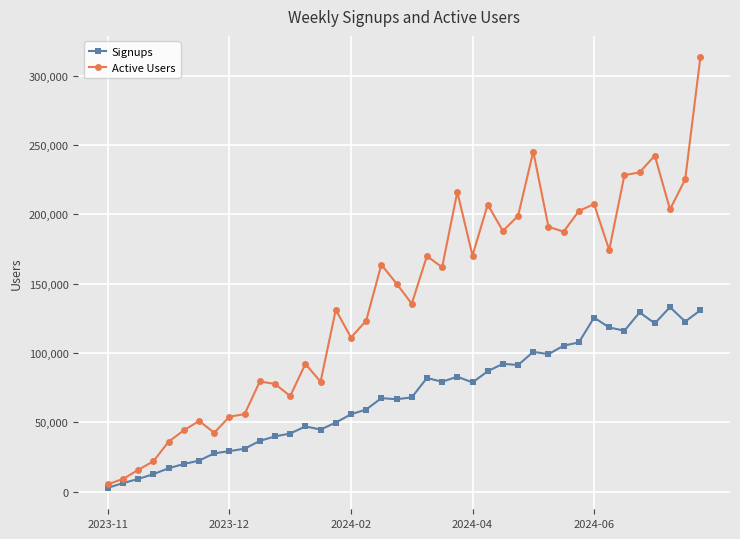

Which series has the largest total across all categories?

Active Users